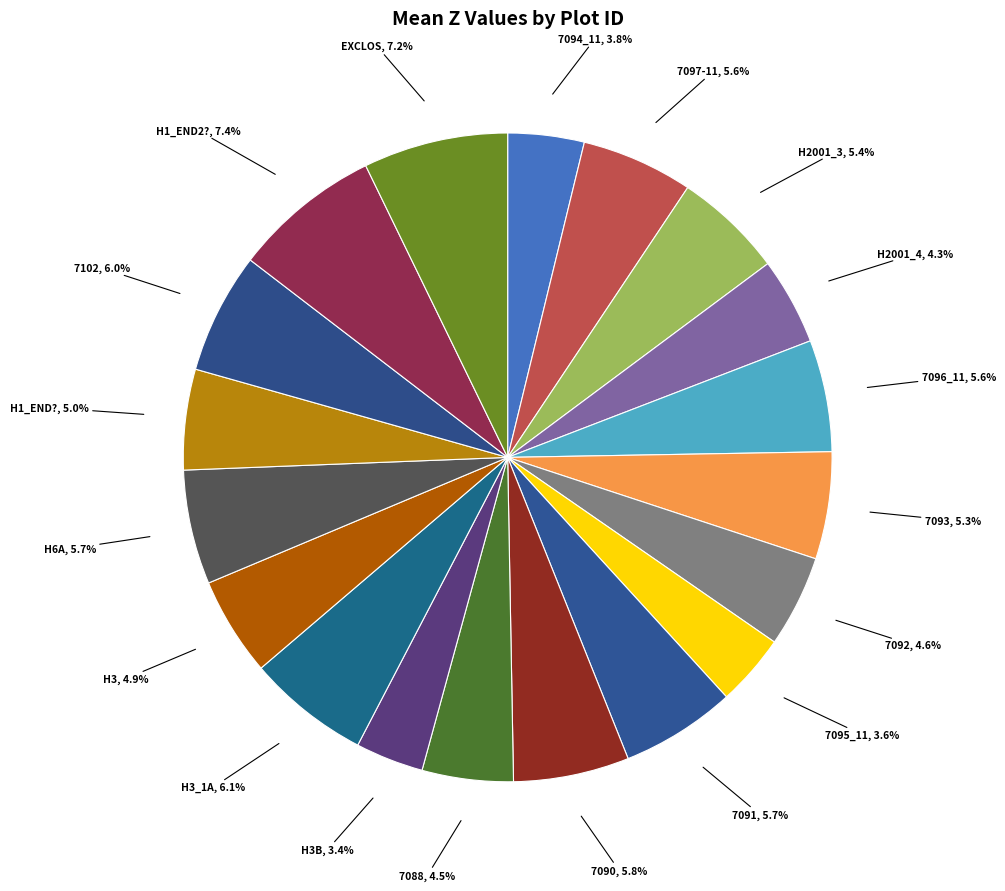

How many slices are in this pie chart?

19